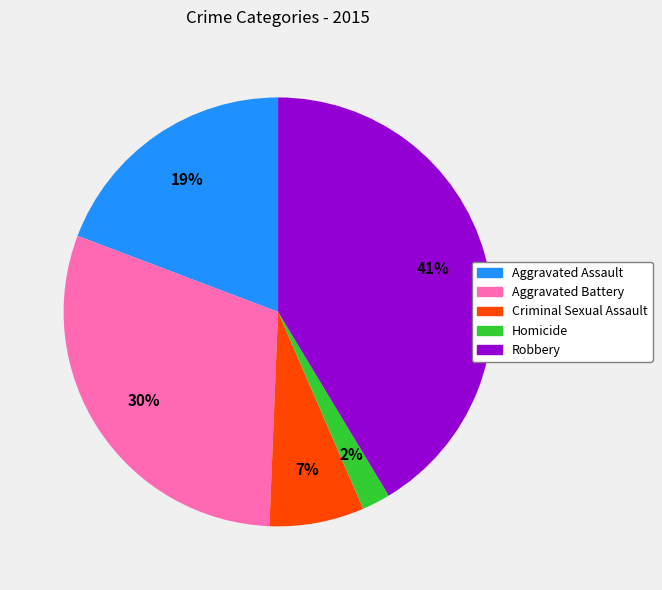

The Robbery slice represents 29% of the pie. True or false?

False